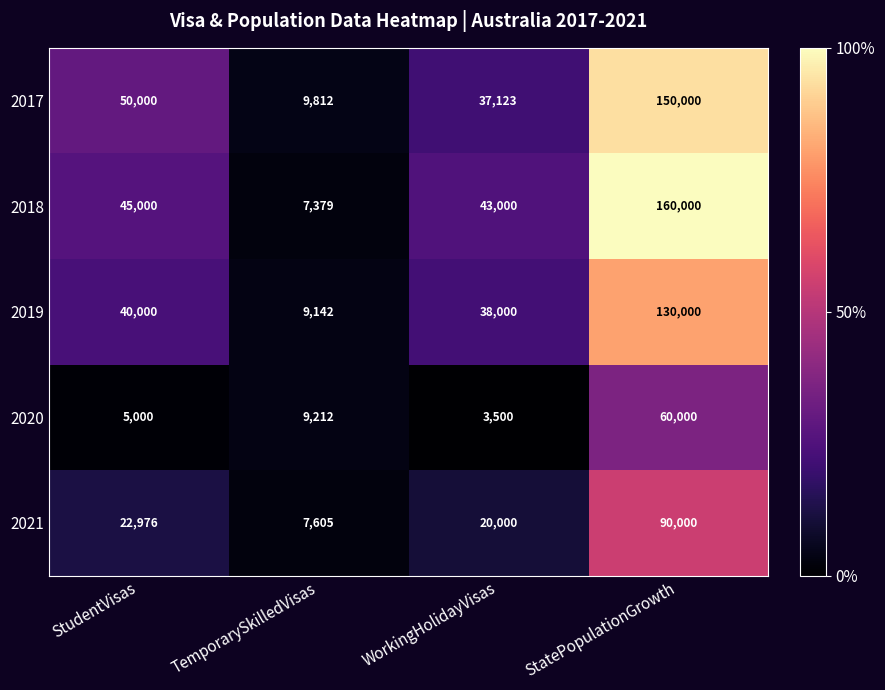

What is the difference between the highest and lowest values at StudentVisas?

45000